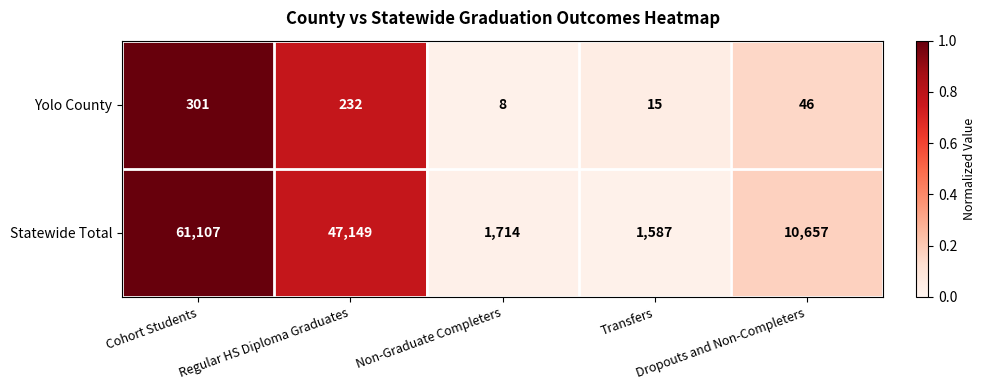

How many series are shown in this chart?

2